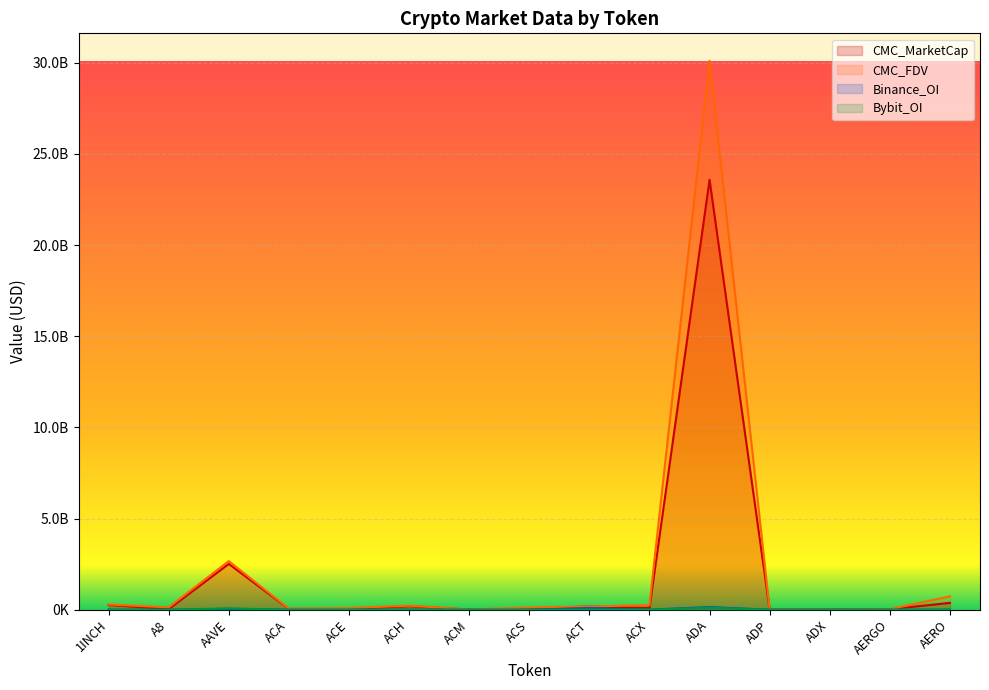

True or false: Binance_OI has more than 2 points higher than both neighbors.

True